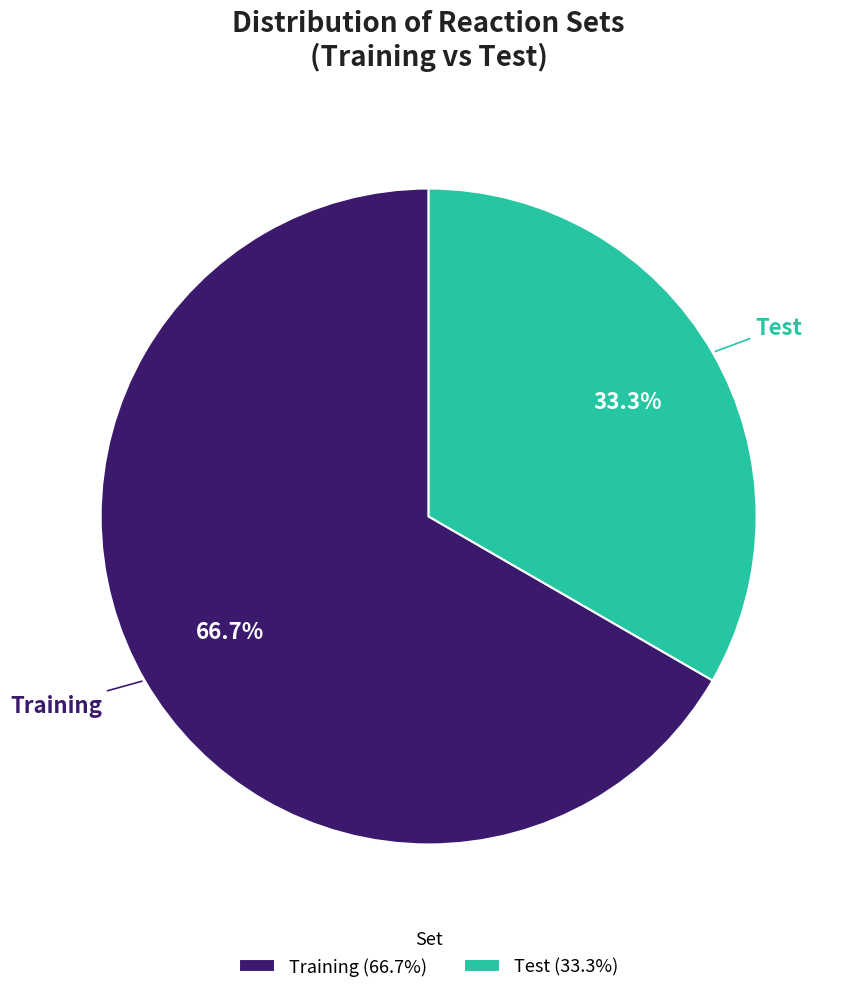

Is it true that Test is 48% of the pie?

False